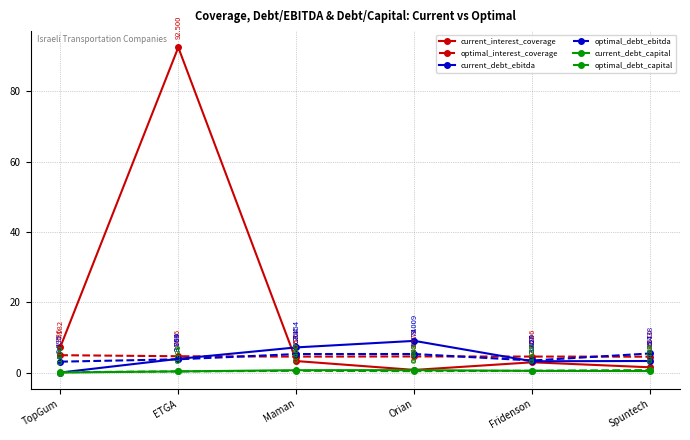

Is the value of current_debt_ebitda at Orian greater than the value of optimal_debt_ebitda at Spuntech?

Yes